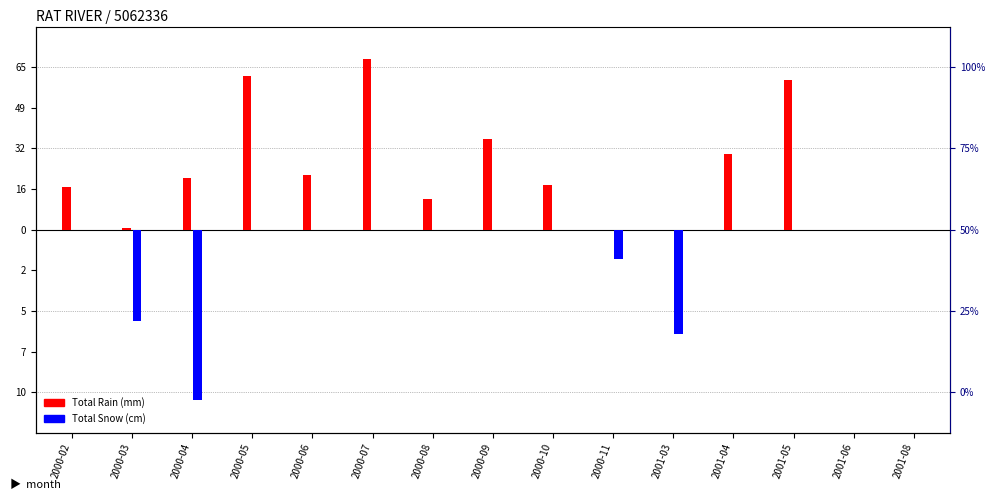

How many bars are there in total?

30